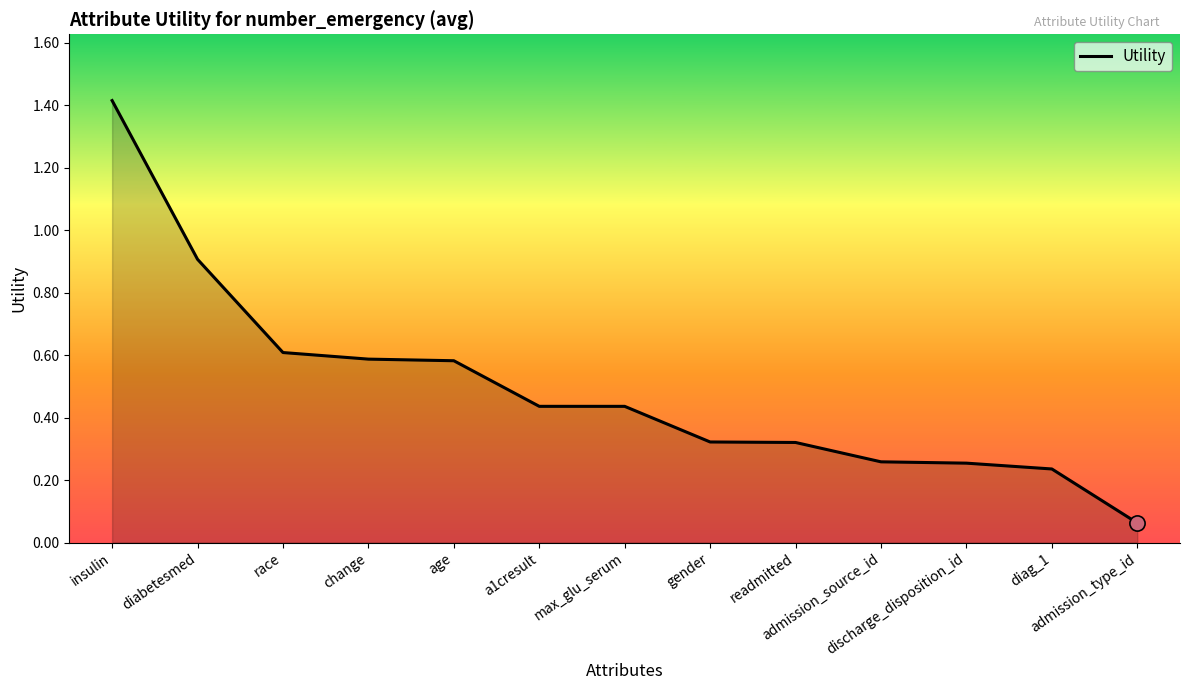

Which has a higher value, a1cresult or diabetesmed?

diabetesmed